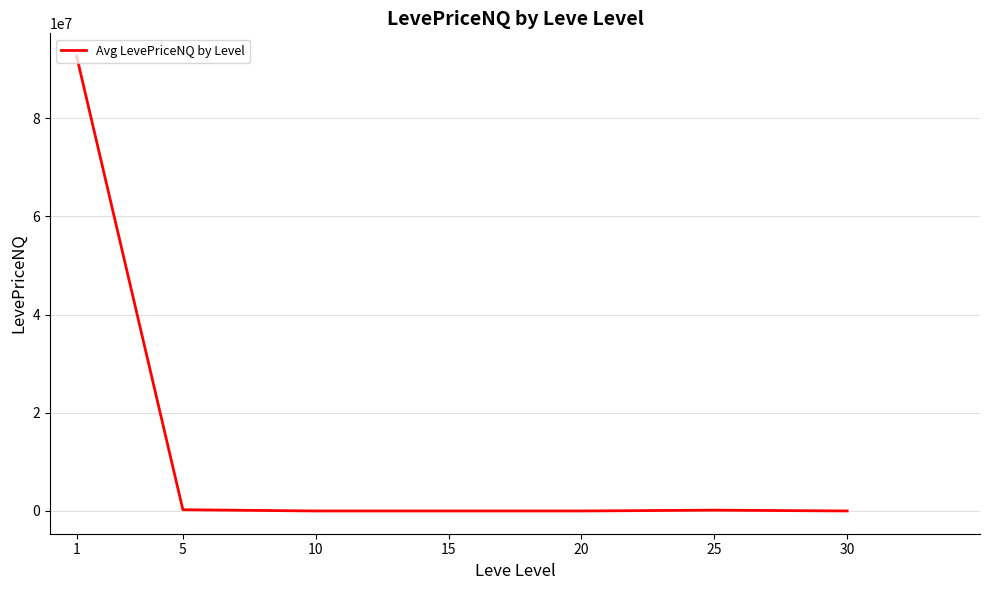

How many series are shown in this chart?

1